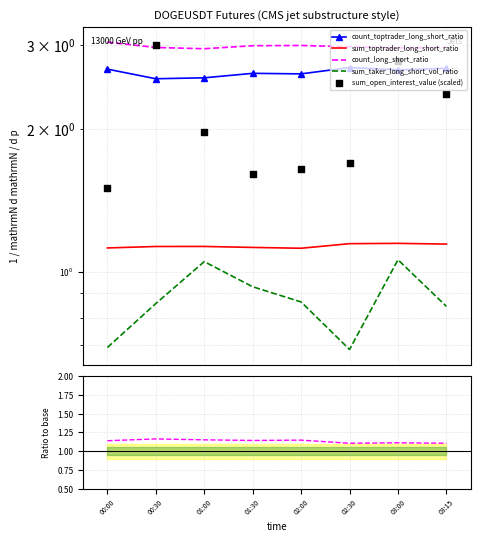

At how many categories does at least one series exceed 1?

8